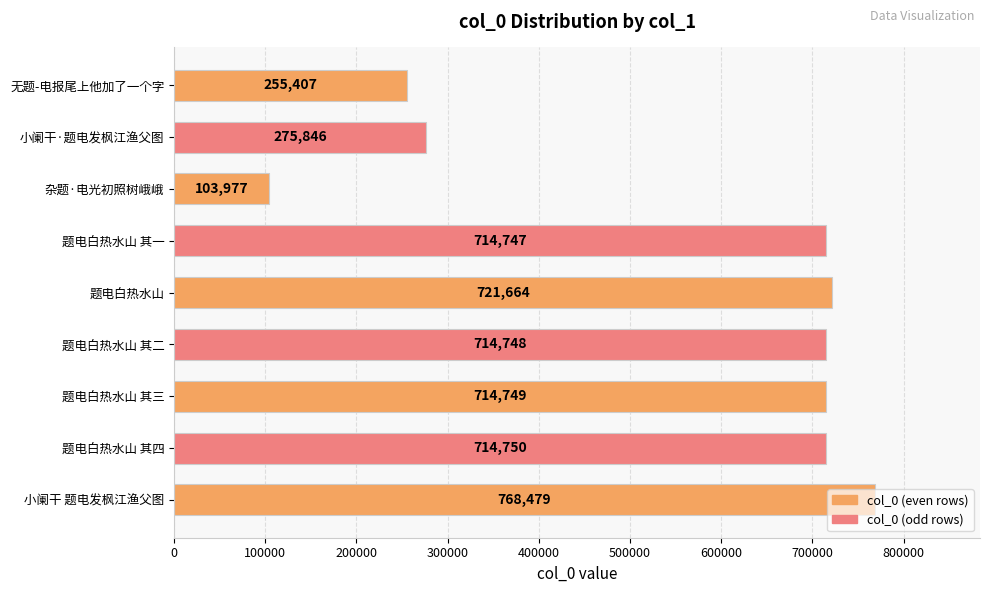

How many data points are less than 714748?

4